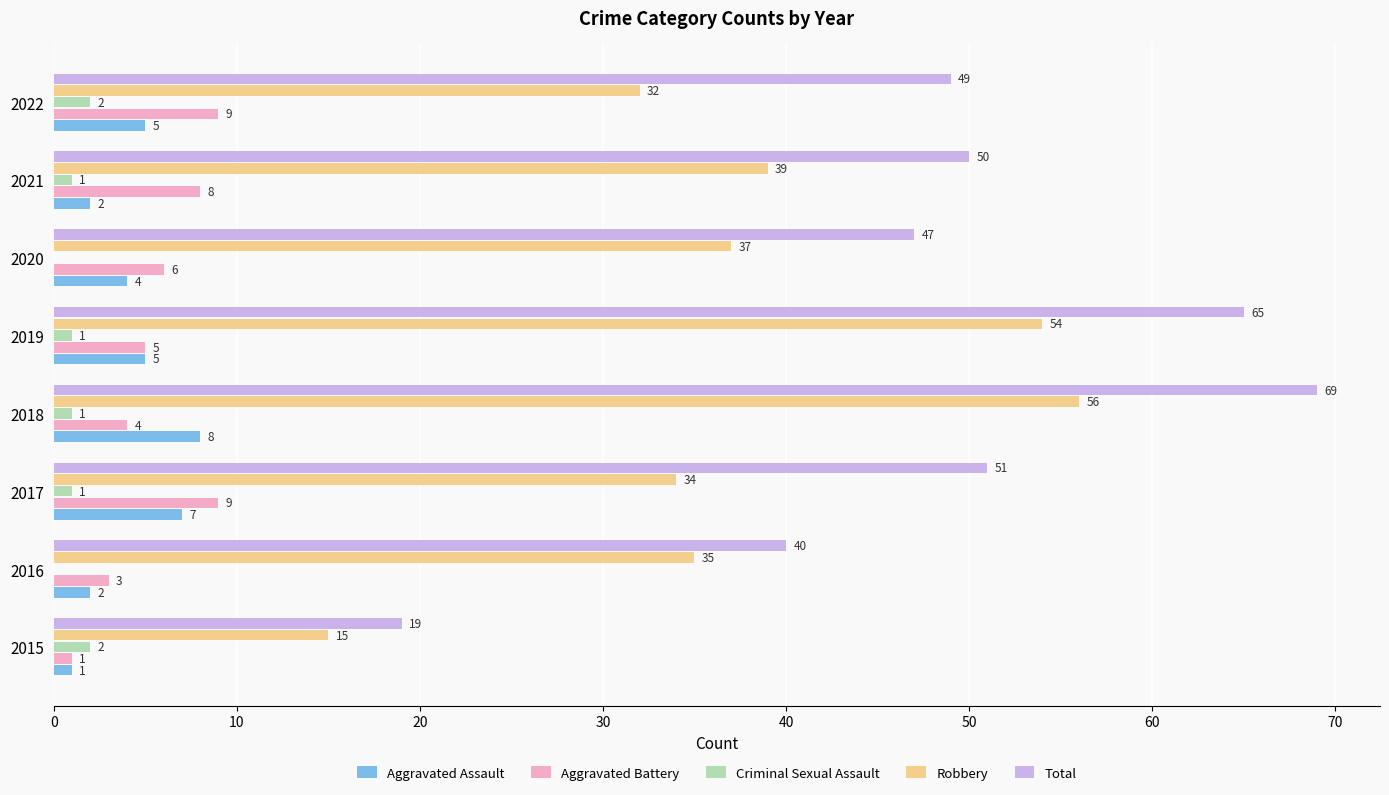

What is the sum of all Total values?

390